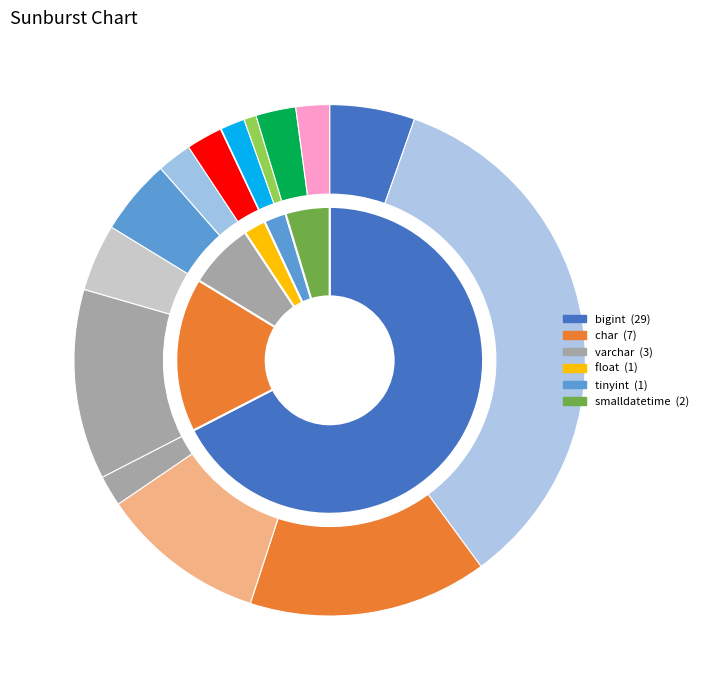

How many slices are in this pie chart?

6